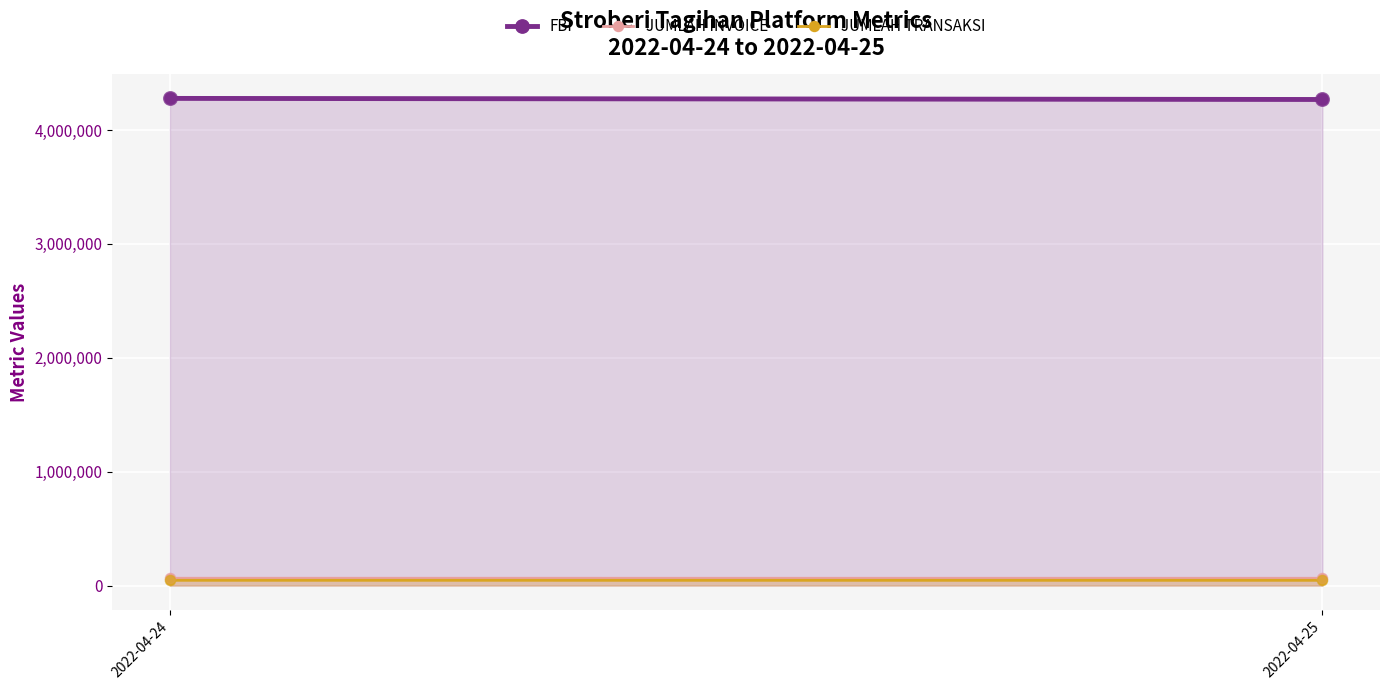

Which series has the largest total across all categories?

FBI